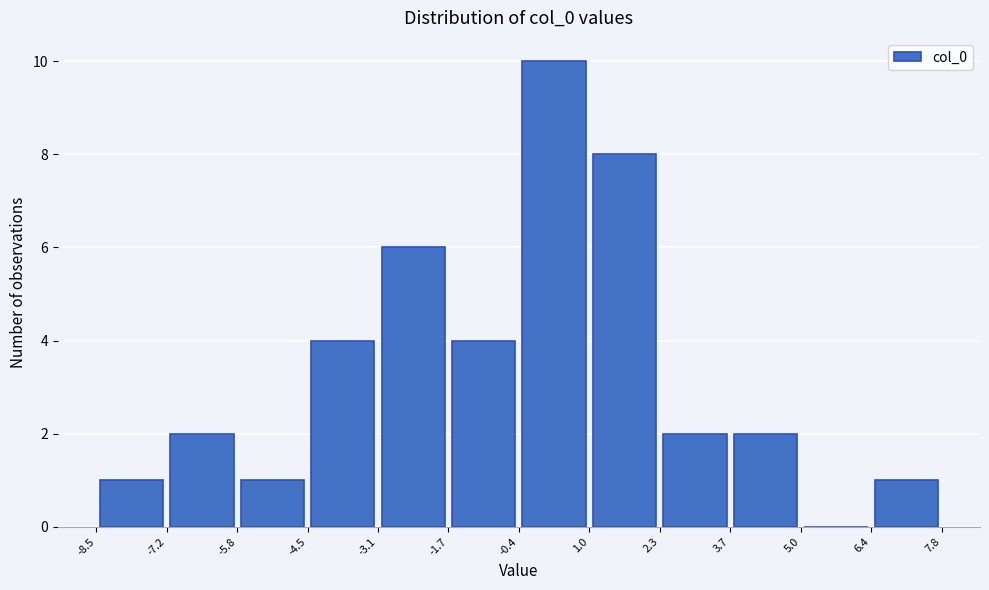

How tall is the bar that spans -1.7 to -0.4 on the x-axis? The values are not printed on the chart, so give them approximately, as read against the axis.

4